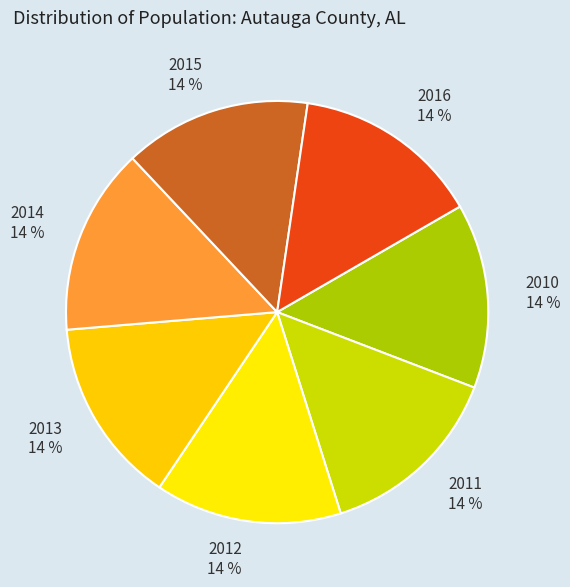

Combined, do 2015 and 2013 account for over 50%?

No